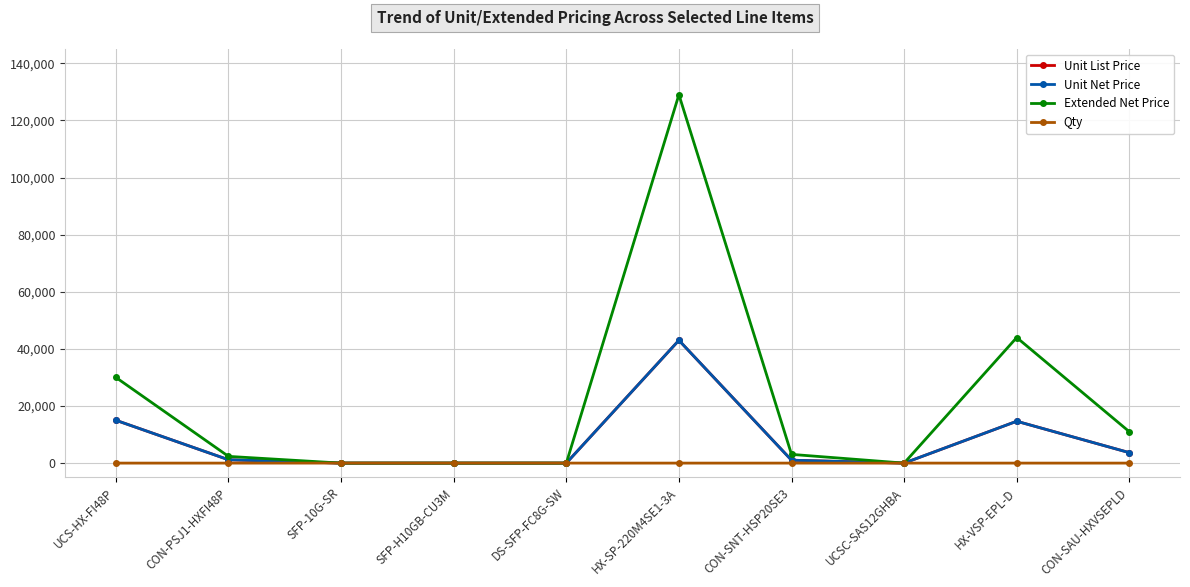

Reading right to left, what are all the values shown in this chart?

Unit List Price: 3664.0	14656.5	0.0	1018.9	43000.0	0.0	0.0	0.0	1176.5	15000.0
Unit Net Price: 3664.0	14656.5	0.0	1018.9	43000.0	0.0	0.0	0.0	1176.5	15000.0
Extended Net Price: 10992.0	43969.3	0.0	3056.7	129000.0	0.0	0.0	0.0	2352.9	30000.0
Qty: 3.0	3.0	3.0	3.0	3.0	8.0	8.0	8.0	2.0	2.0